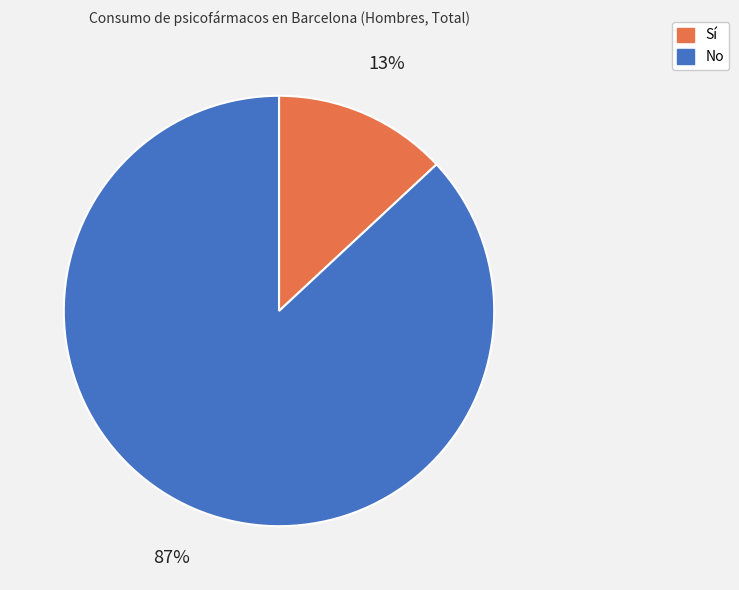

True or false: No accounts for 87% of the total.

True